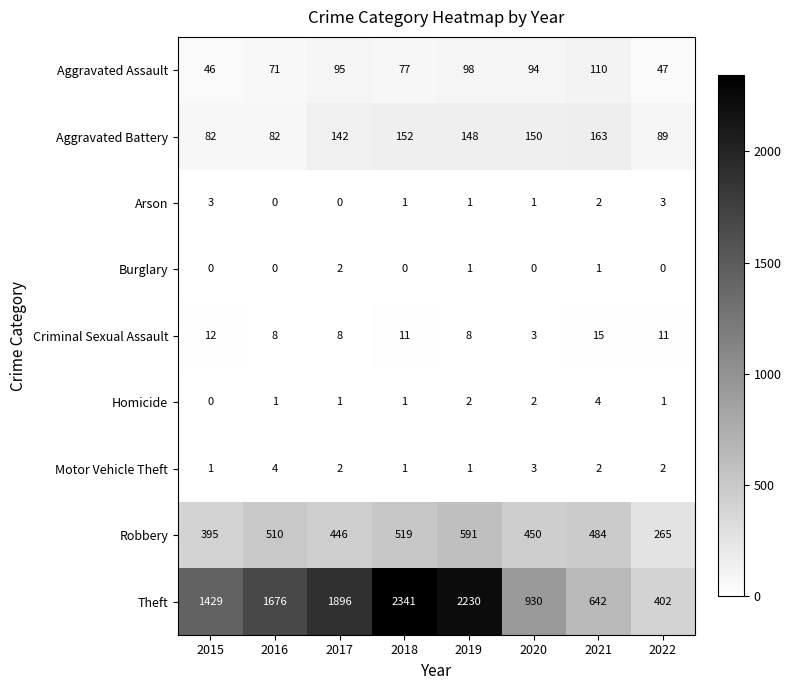

The Arson series shows 3 at 2021. True or false?

False